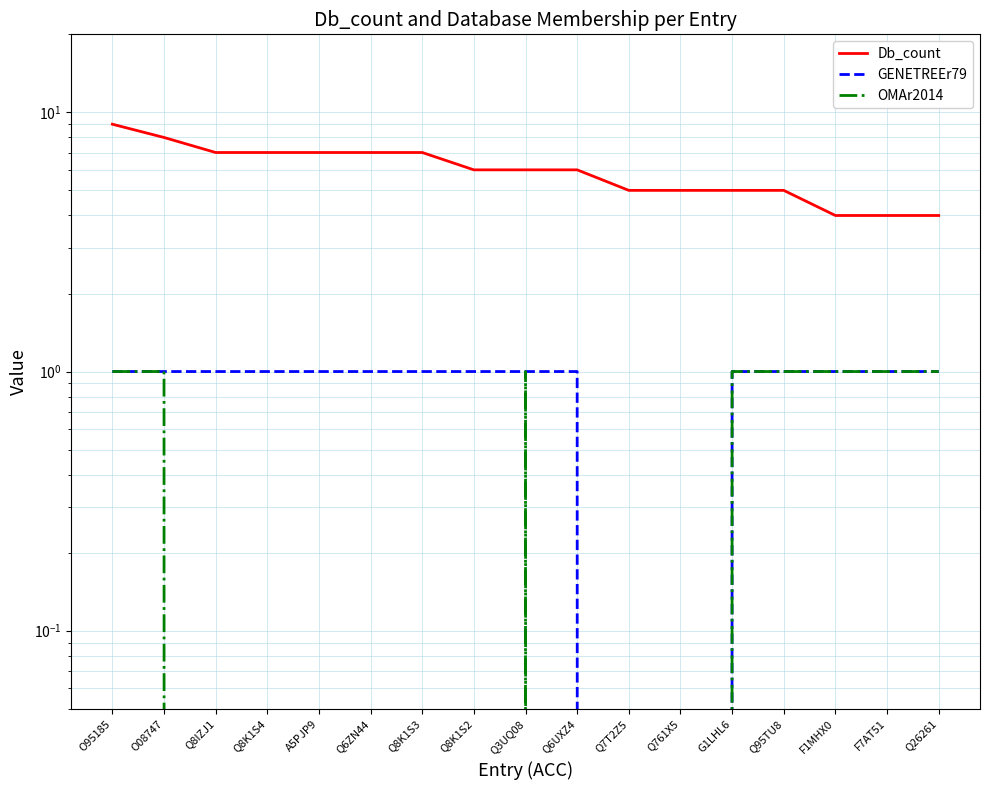

The value of GENETREEr79 at O08747 is 1. True or false?

True